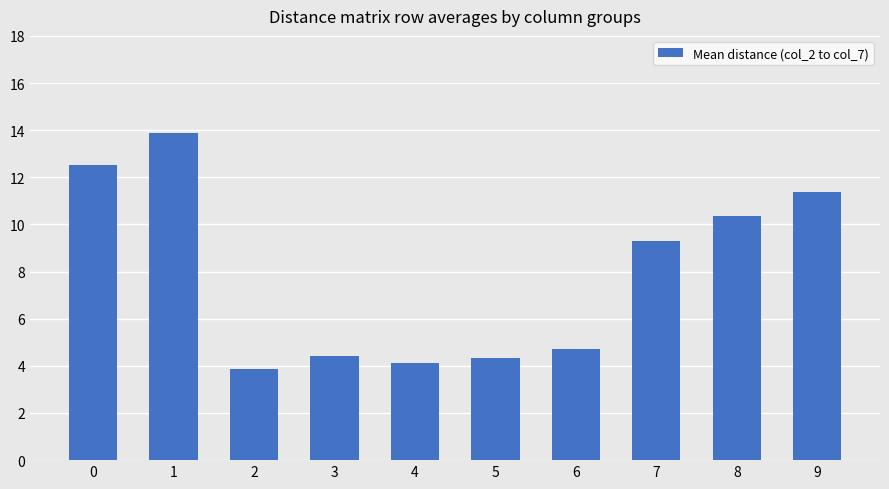

Between 2 and 5, which is larger?

5